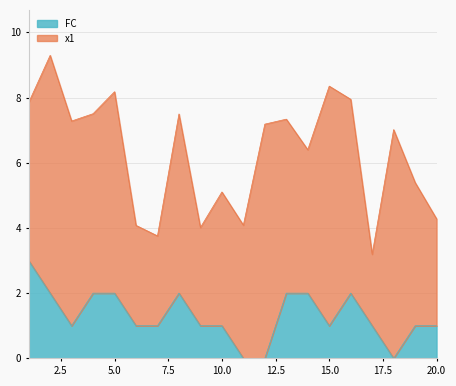

What is the highest value of the FC series?

3.0